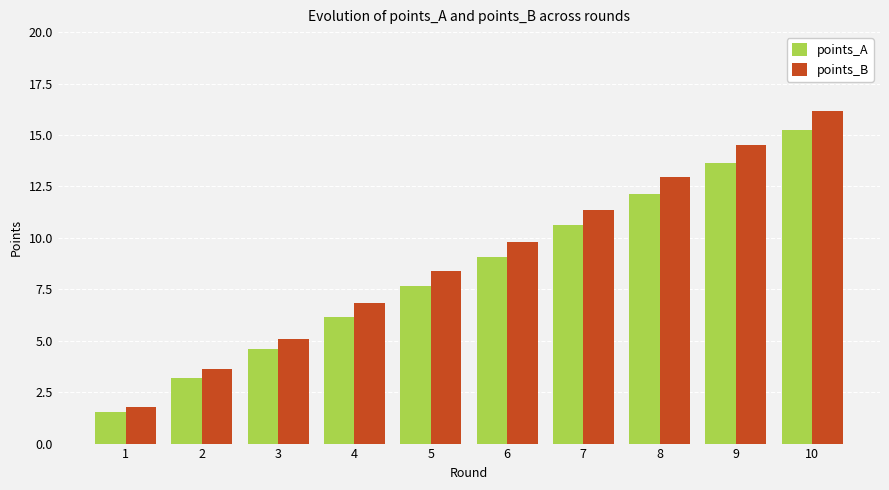

Which series changed the most between 3 and 5?

points_B